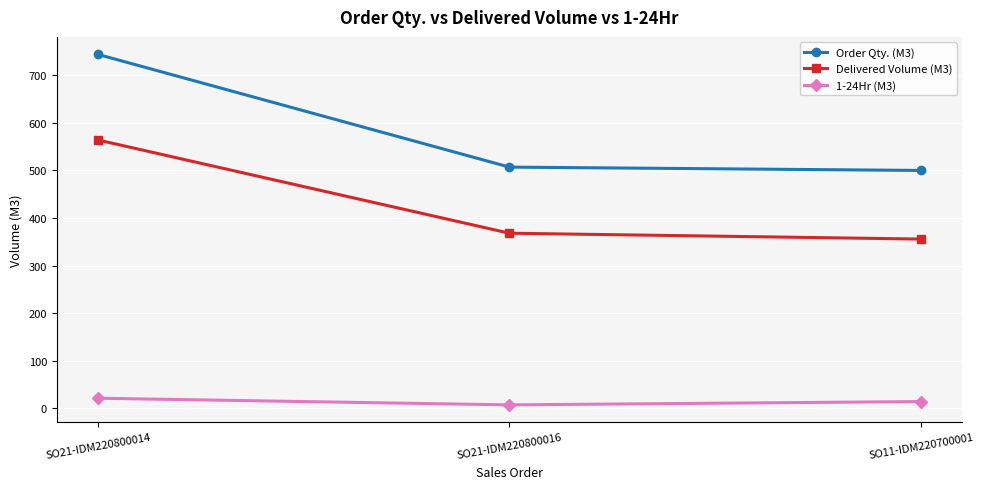

Count the number of data series in this chart.

3